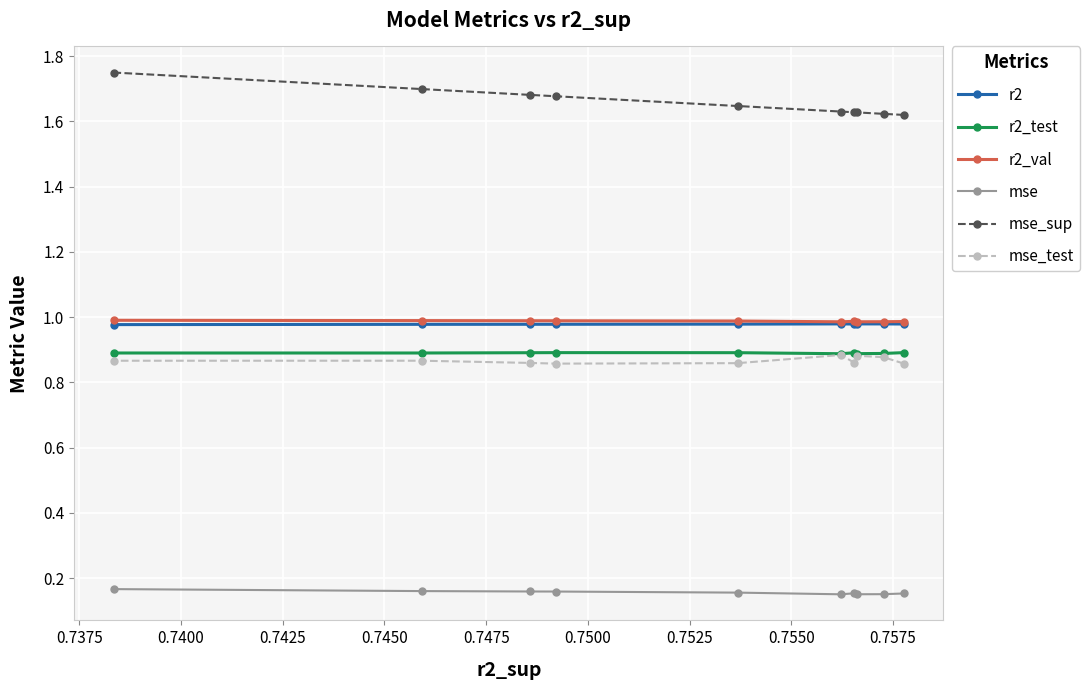

True or false: r2_val and mse_test cross at least once.

False